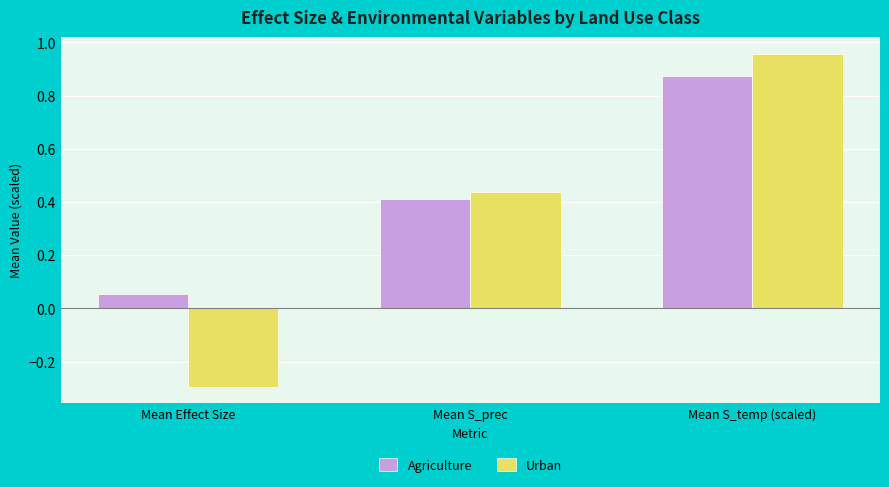

Which series has the largest range (max minus min)?

Urban